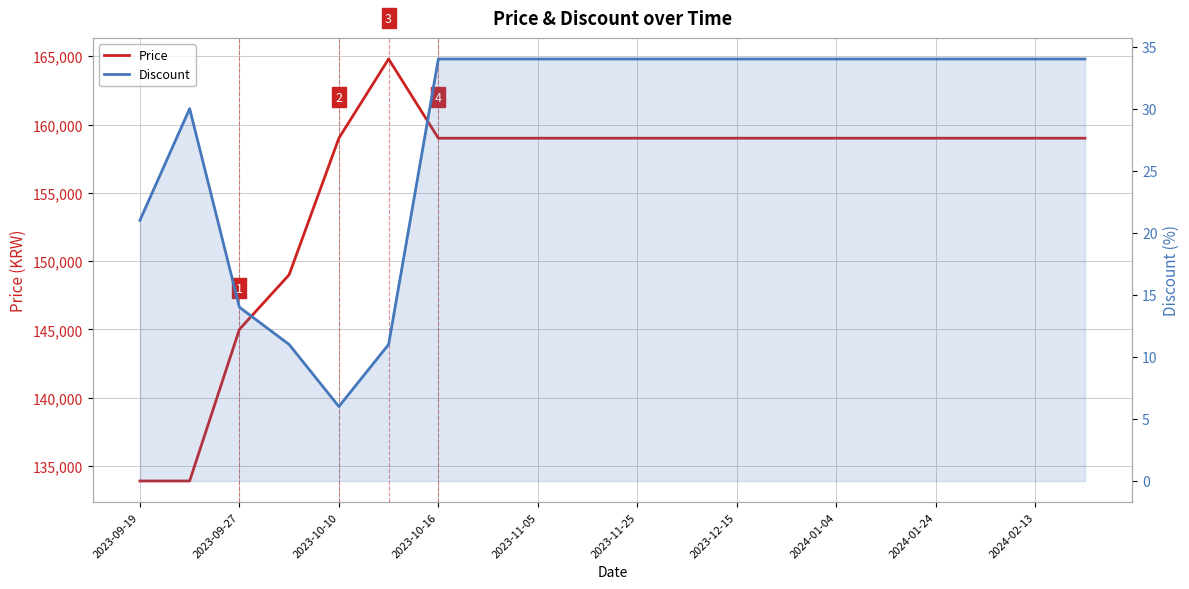

What is the difference between the maximum and minimum values in the Price series?

30900